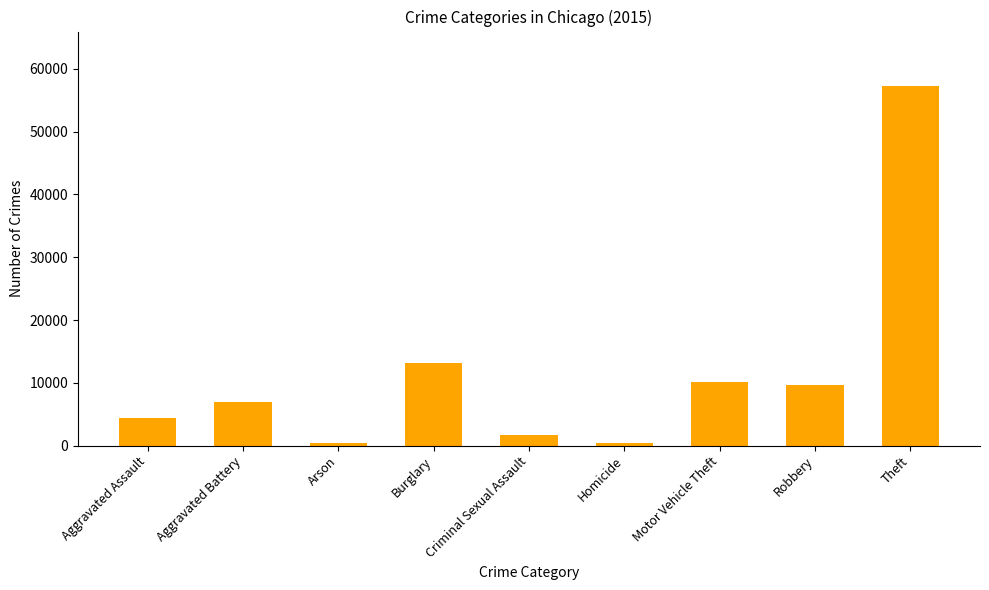

Between Arson and Robbery, which is larger?

Robbery